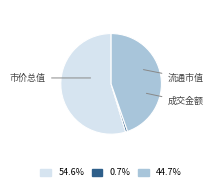

Does any single category account for the majority?

Yes